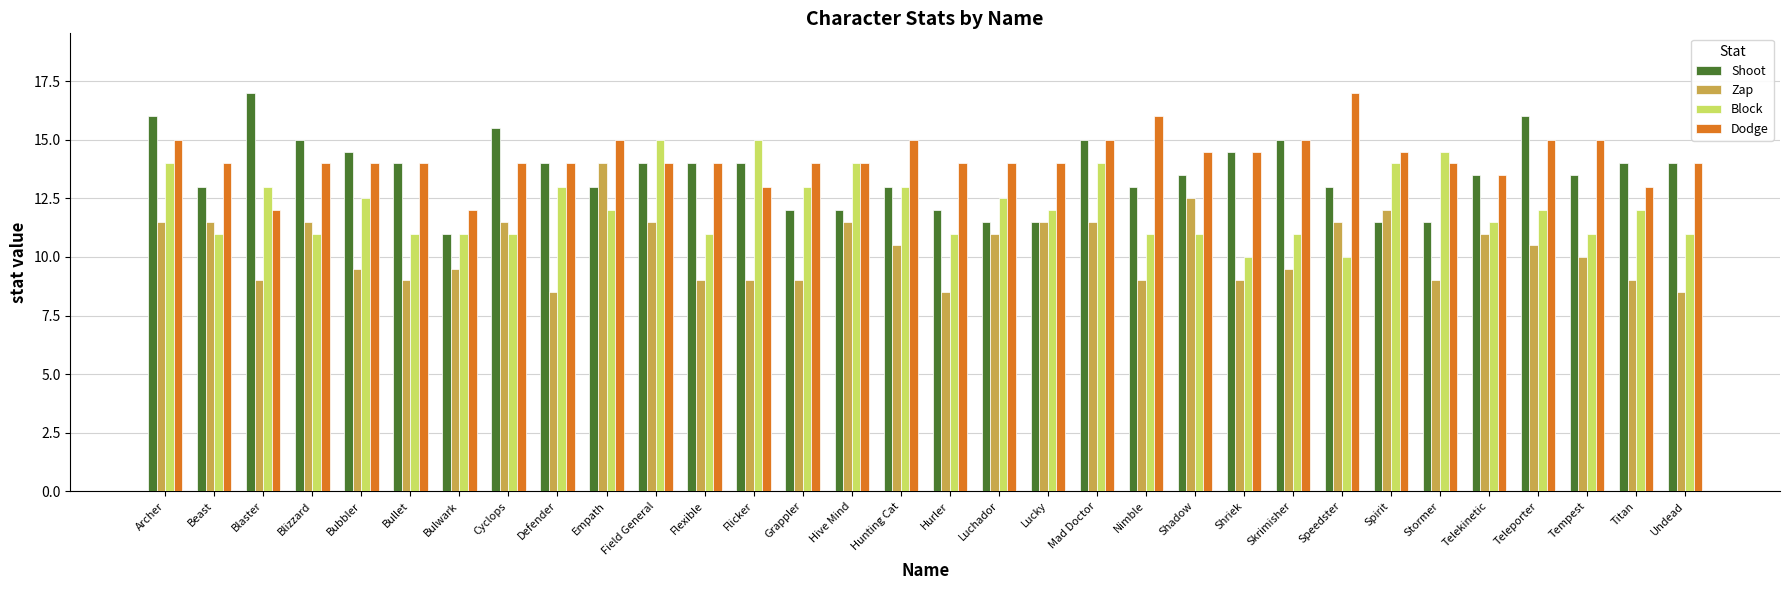

What are all the series names shown in the legend?

Shoot, Zap, Block, Dodge